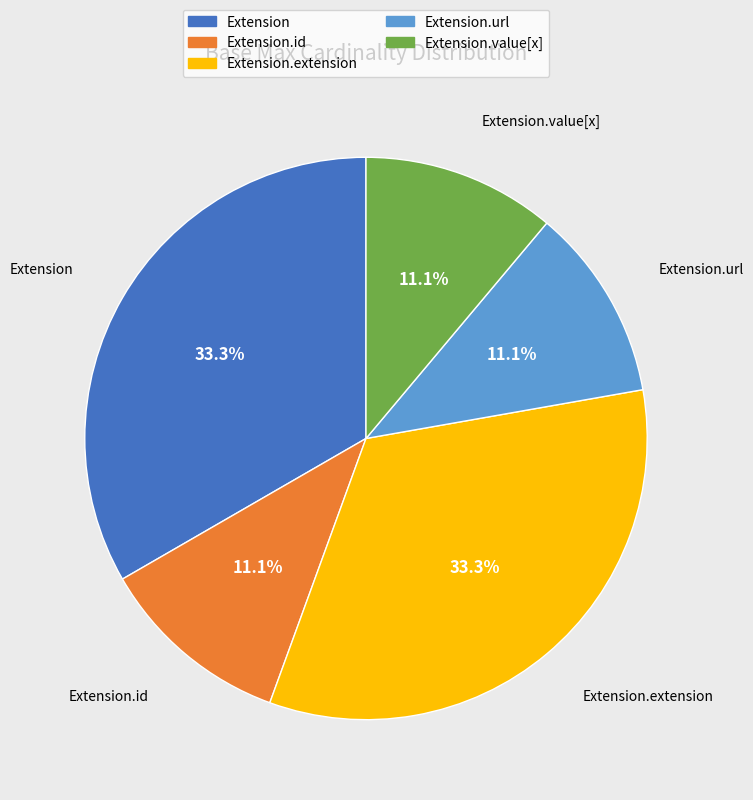

Is there any slice that represents more than half of the pie?

No